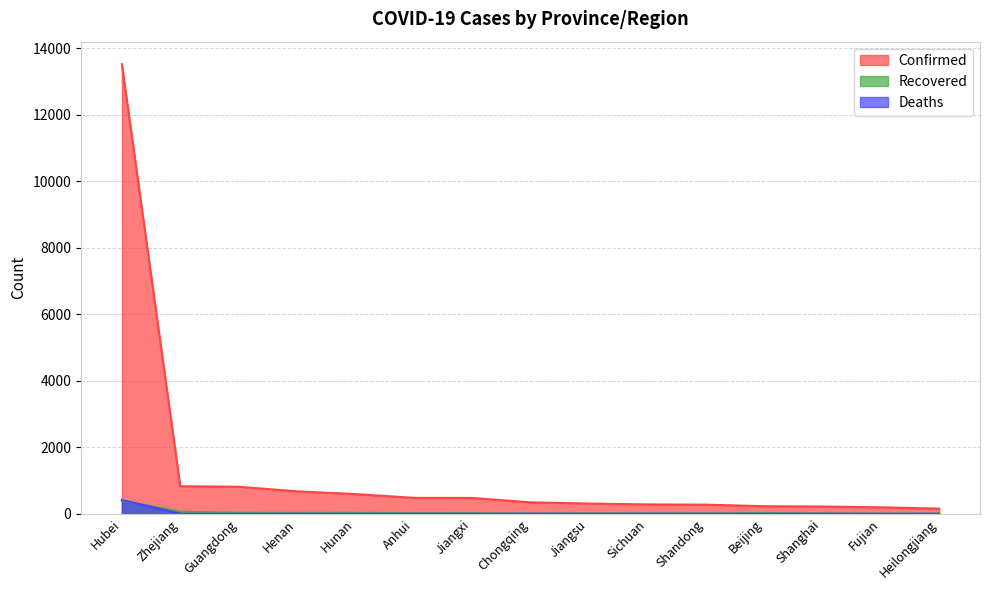

At which label is Confirmed closest to 6838?

Zhejiang